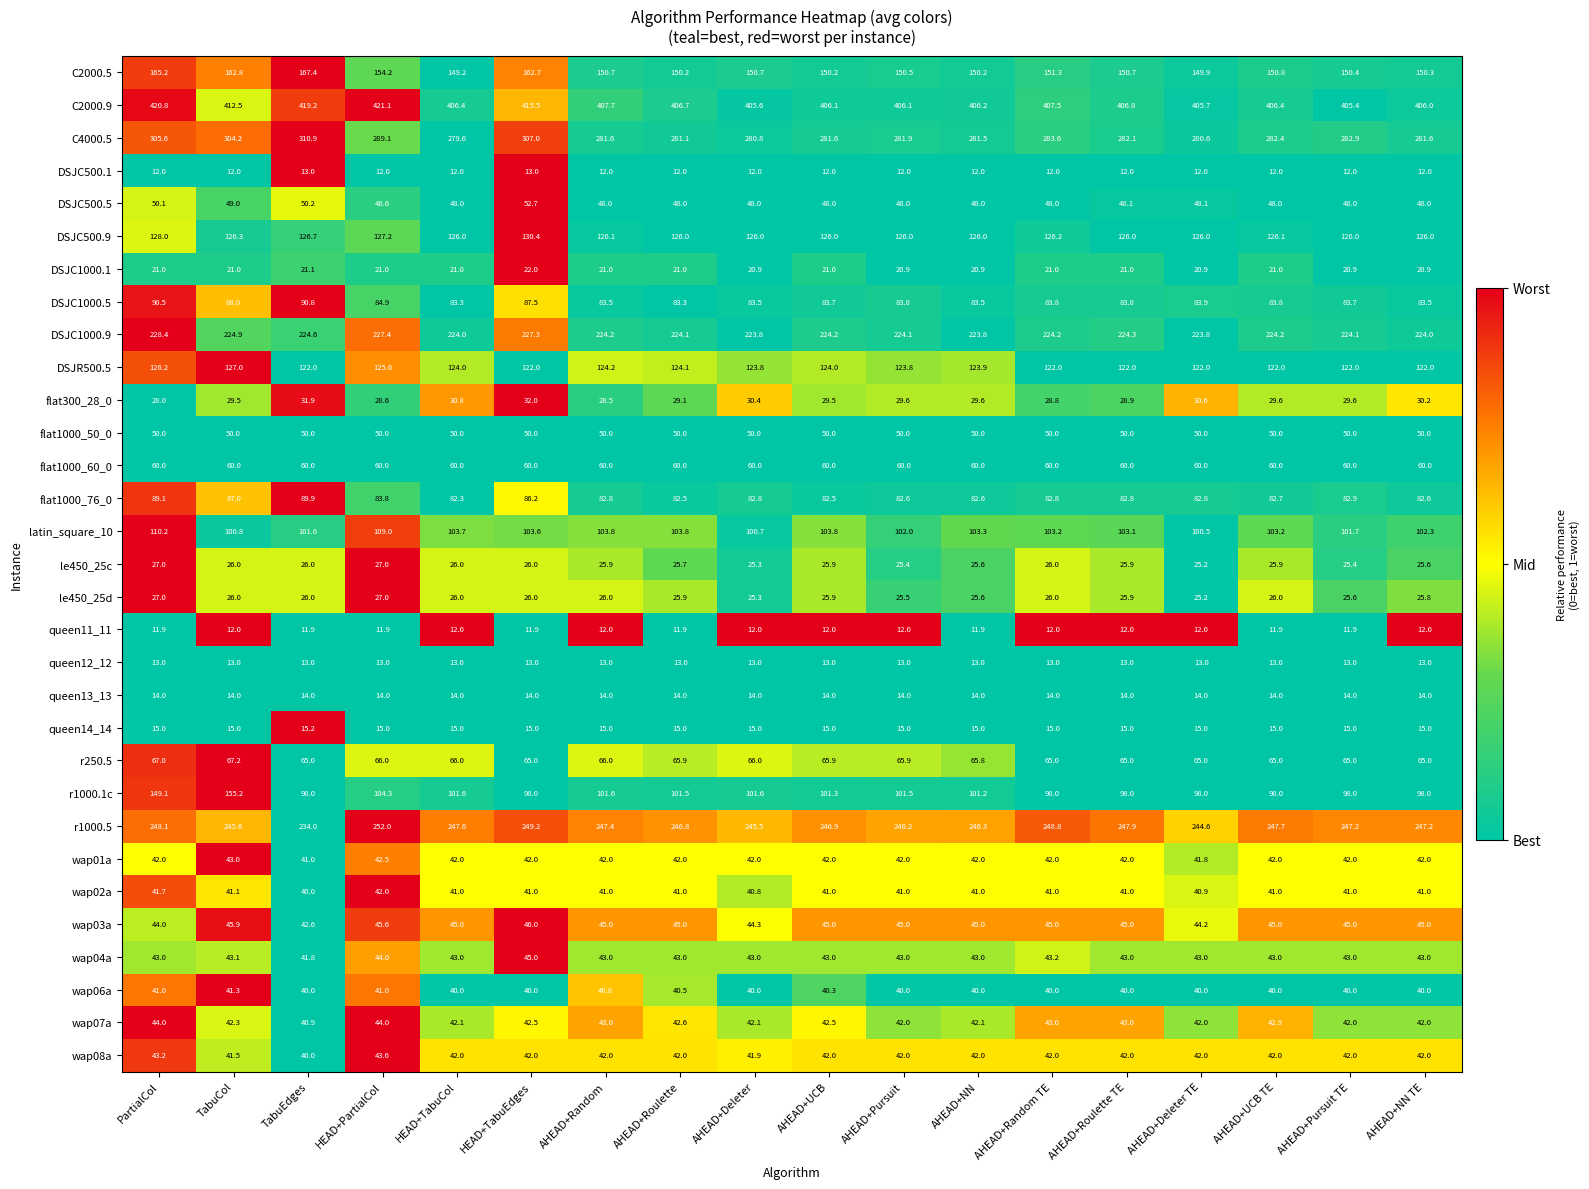

What is the total value across all series at PartialCol?

2756.1